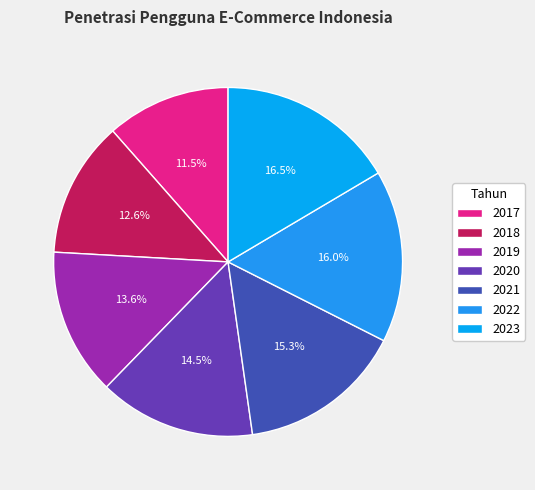

Is the sum of 2019 and 2020 greater than half?

No